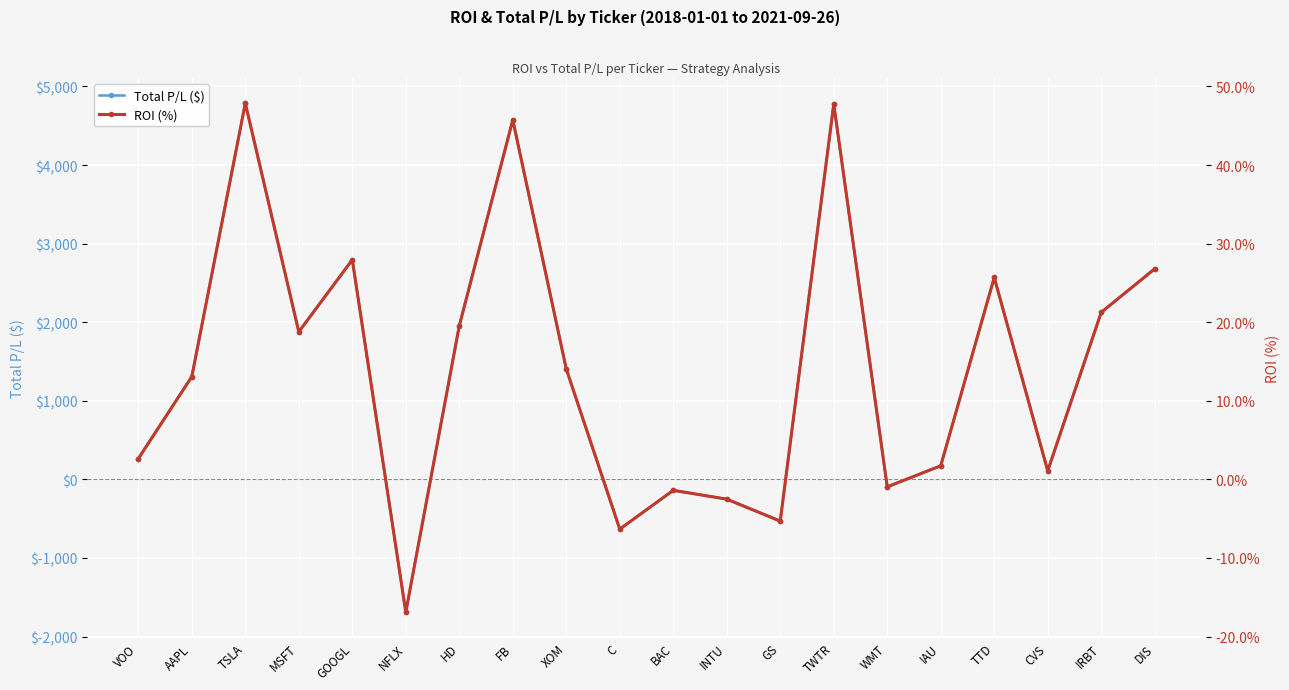

The ROI (%) series shows 45.7 at FB. True or false?

True